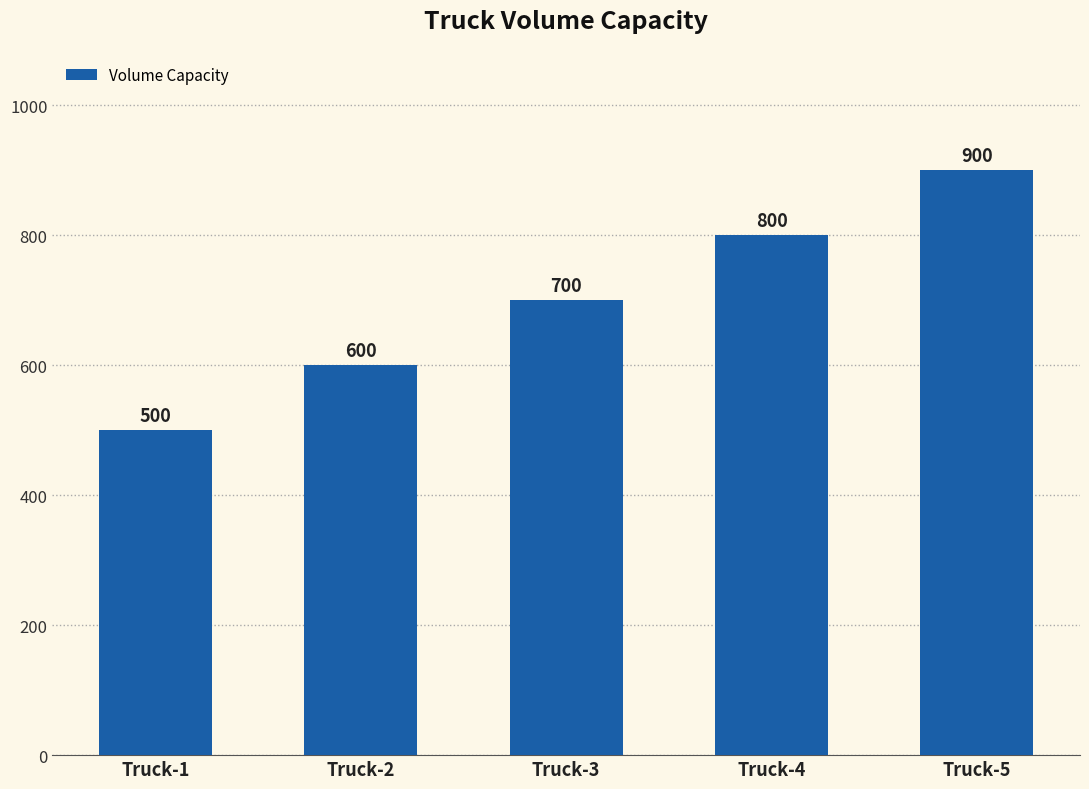

Is it true that the value at Truck-2 is 600?

True